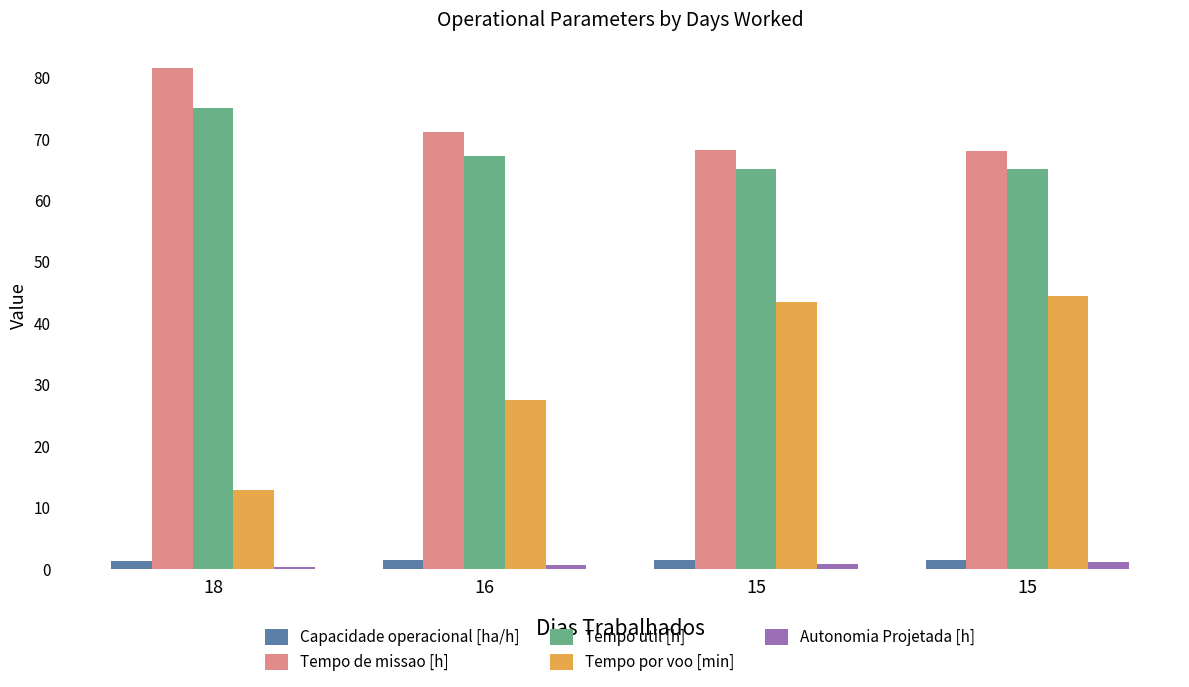

How many data points does each series have?

4